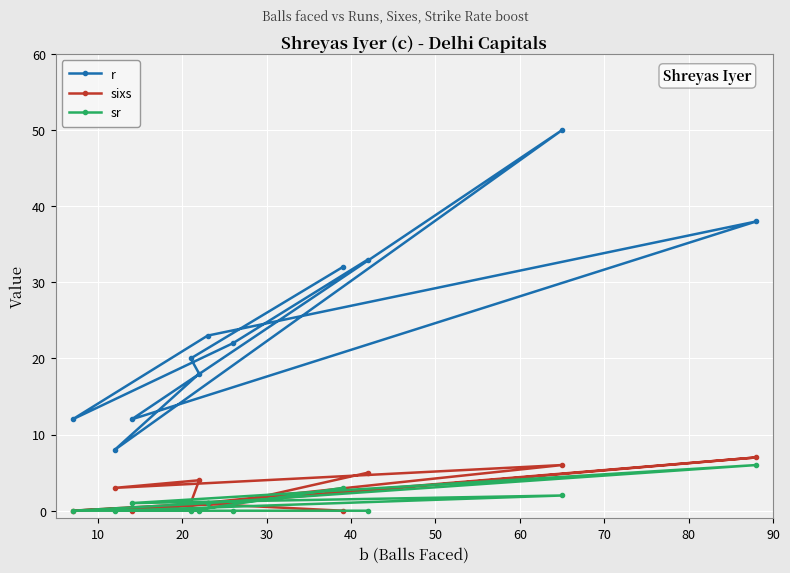

At how many categories does at least one series exceed 24?

4